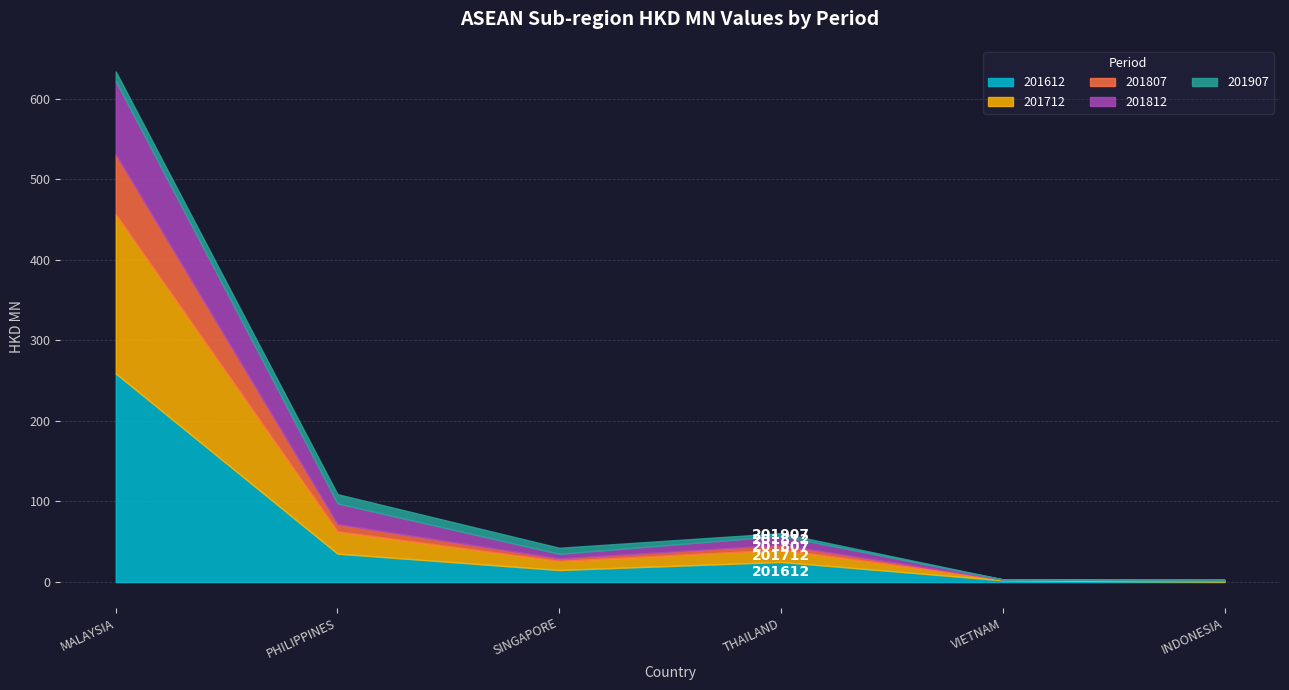

Which series has the widest spread of values?

201612